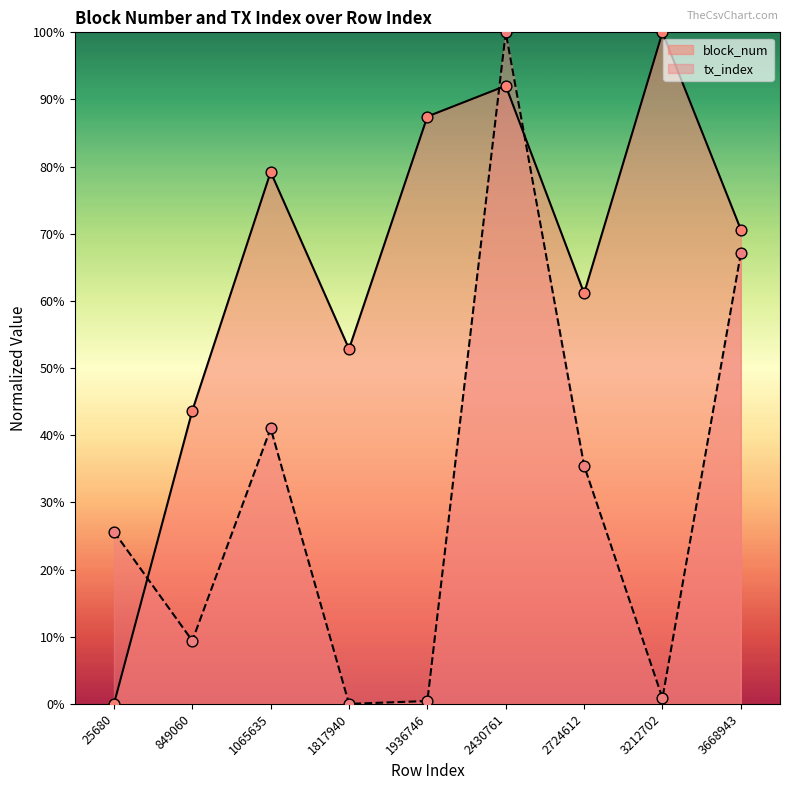

Which series has the widest spread of Y values?

block_num